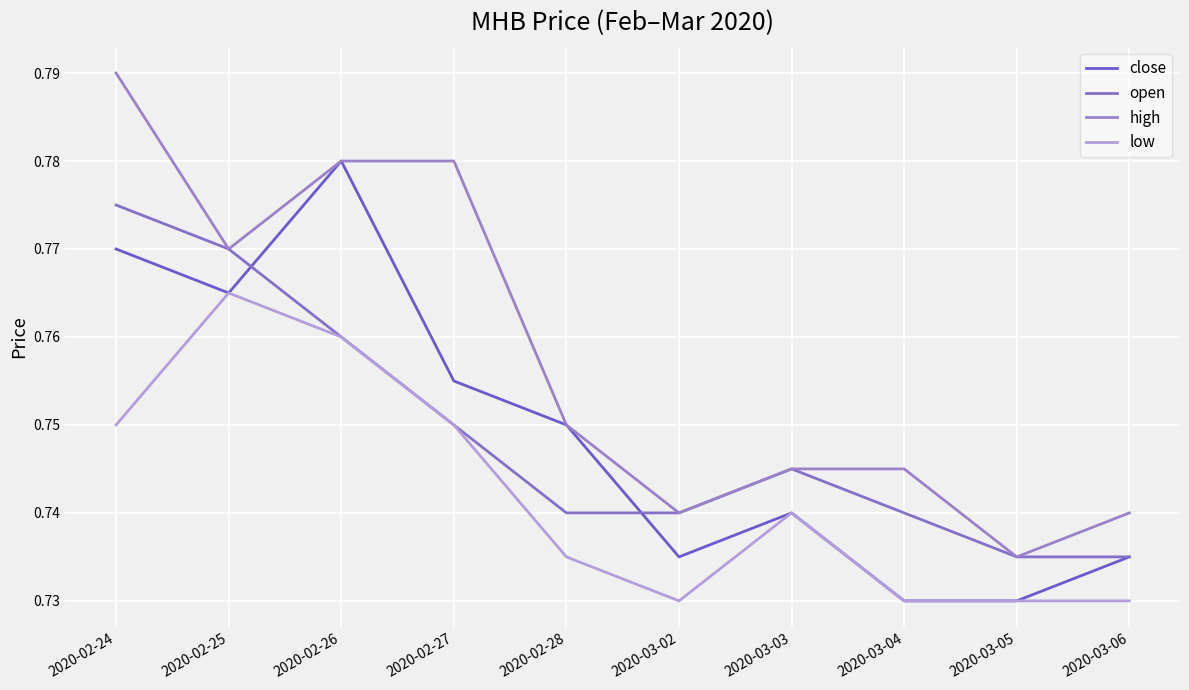

Which series has the largest total across all categories?

high